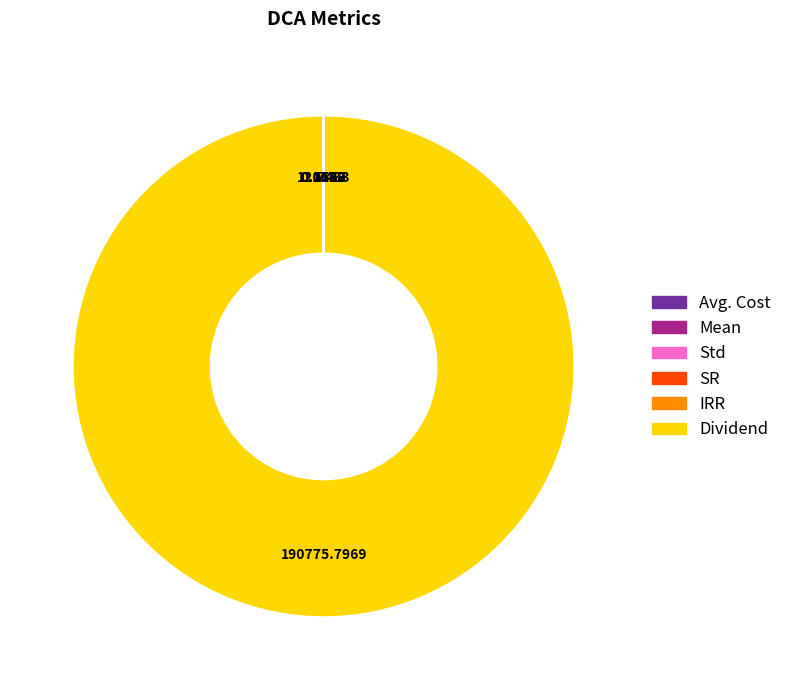

Does any single category account for the majority?

Yes